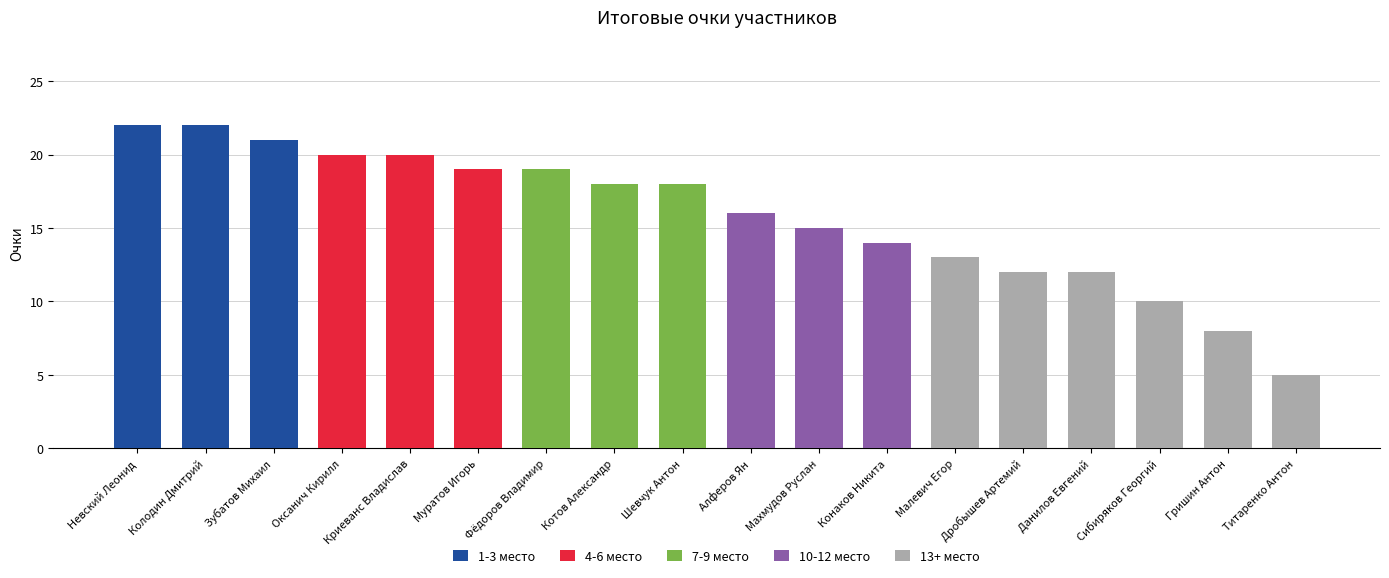

What are all the series names shown in the legend?

1-3 место, 4-6 место, 7-9 место, 10-12 место, 13+ место